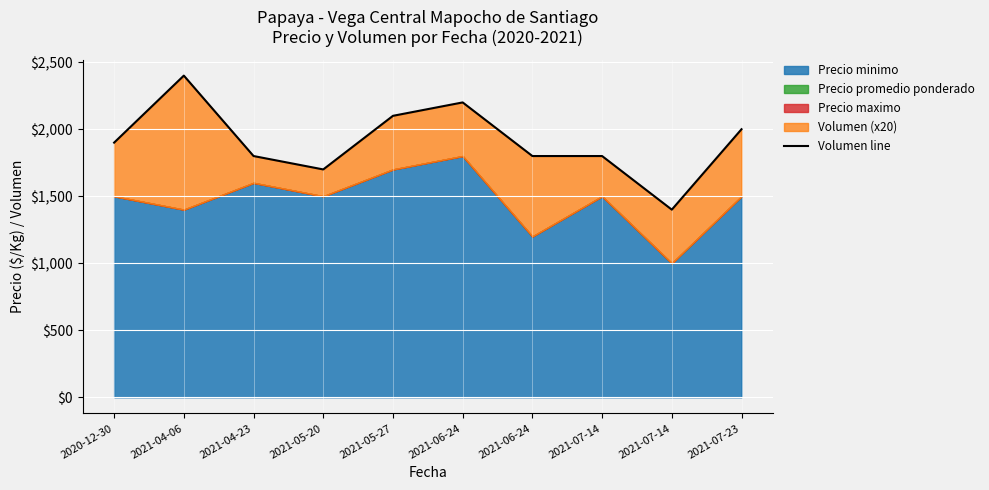

What is the label of the 1st point from the right?

2021-07-23